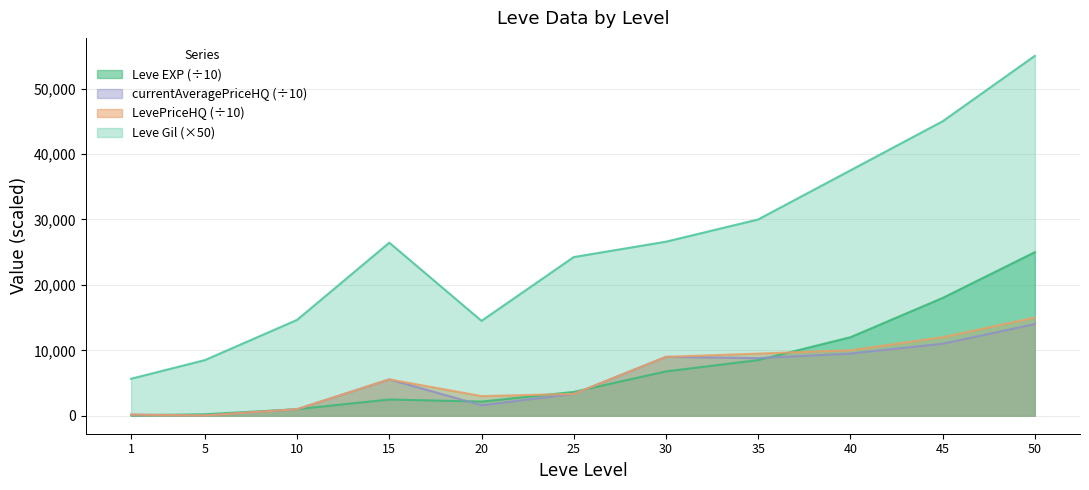

Which series ends up on top after the final intersection of Leve EXP and LevePriceHQ?

Leve EXP